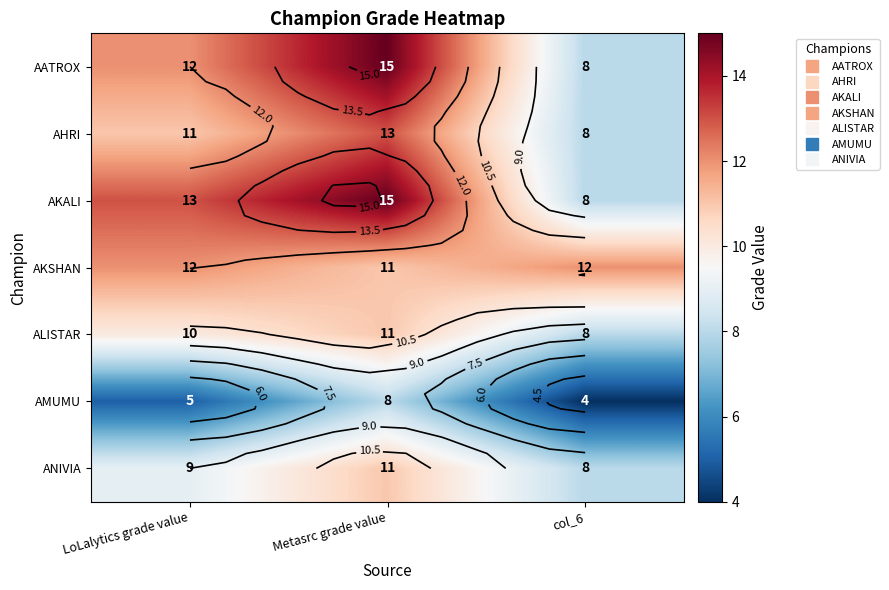

Which category has the lowest value in the AATROX series?

col_6